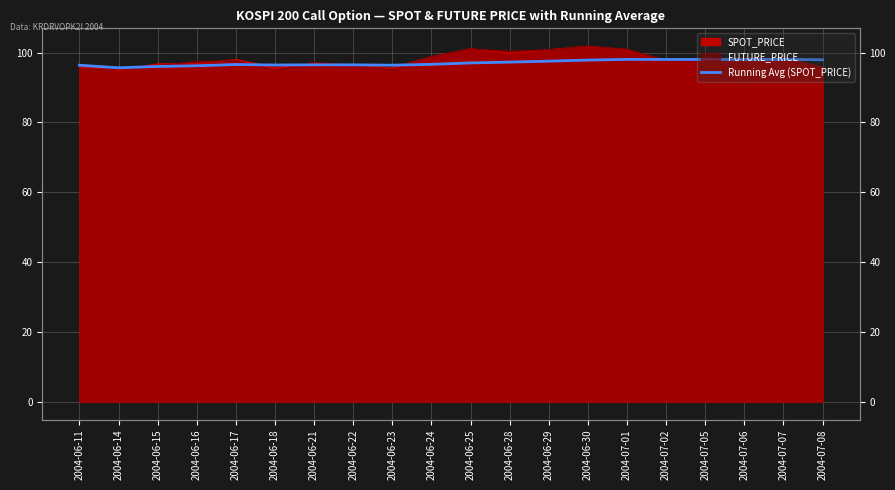

At which category does the data reach its first local valley?

2004-06-14